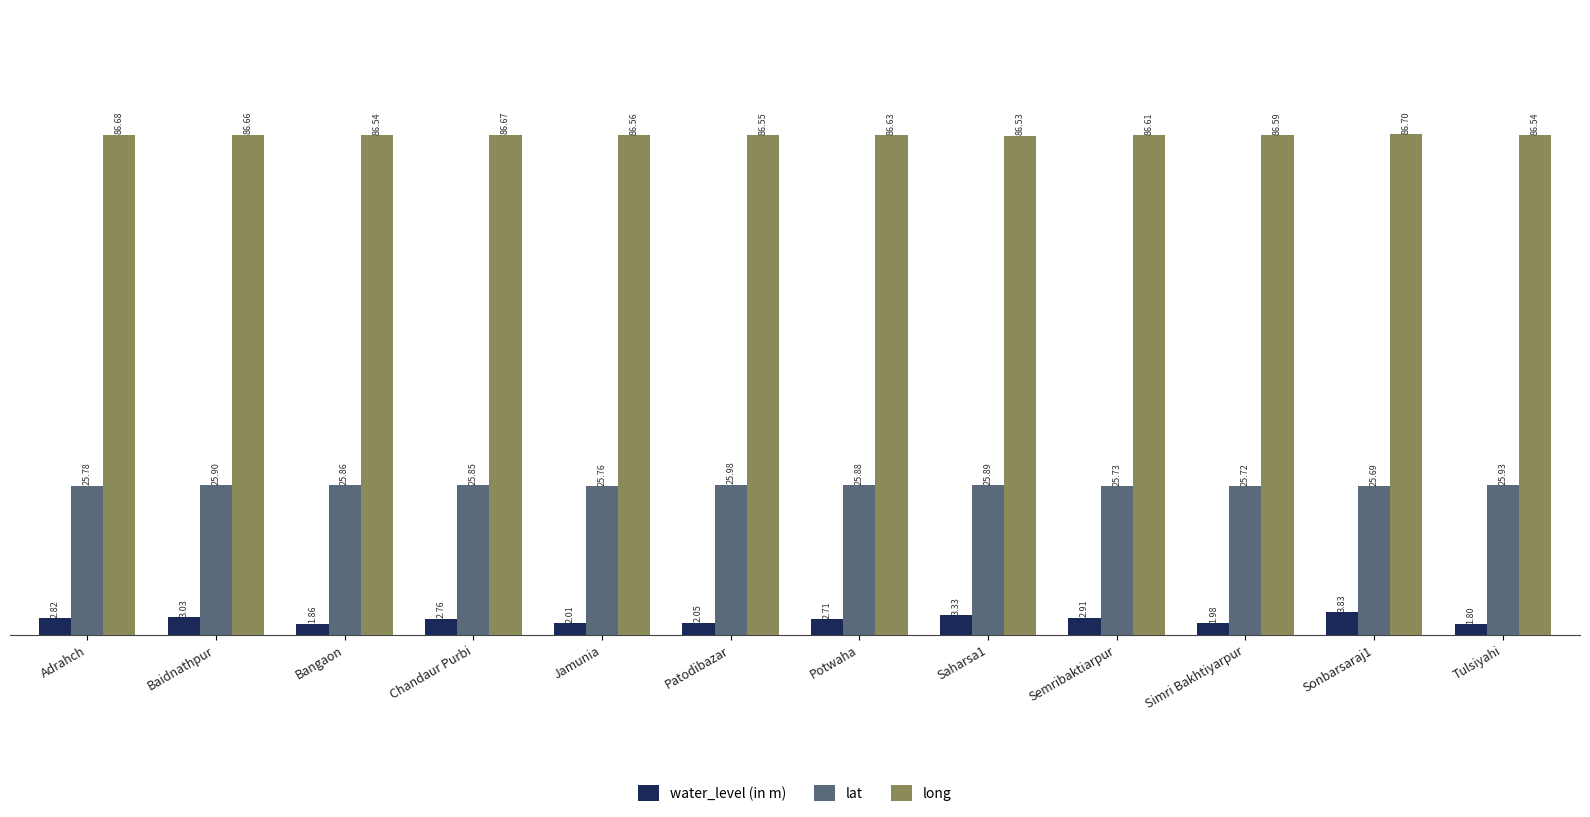

Which label corresponds to the smallest value in the chart?

Tulsiyahi